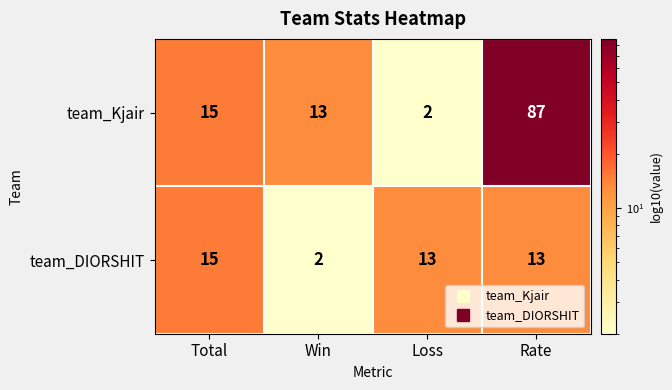

How many categories are shown in the chart?

4